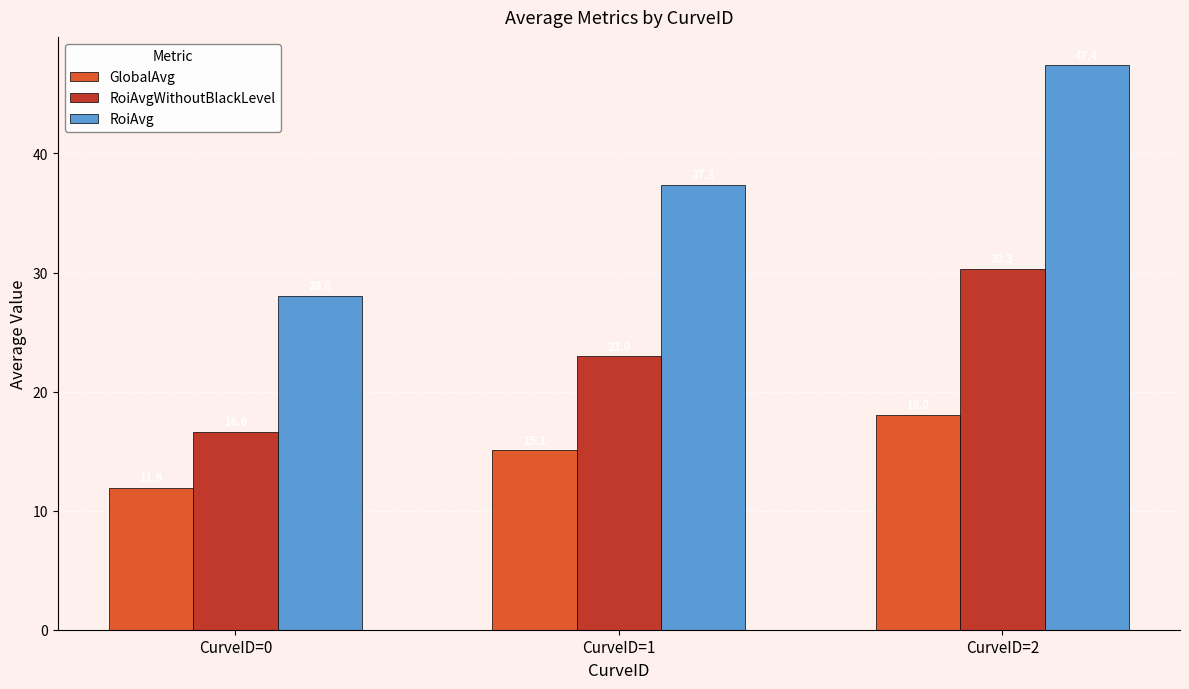

At which label does GlobalAvg reach its peak?

CurveID=2